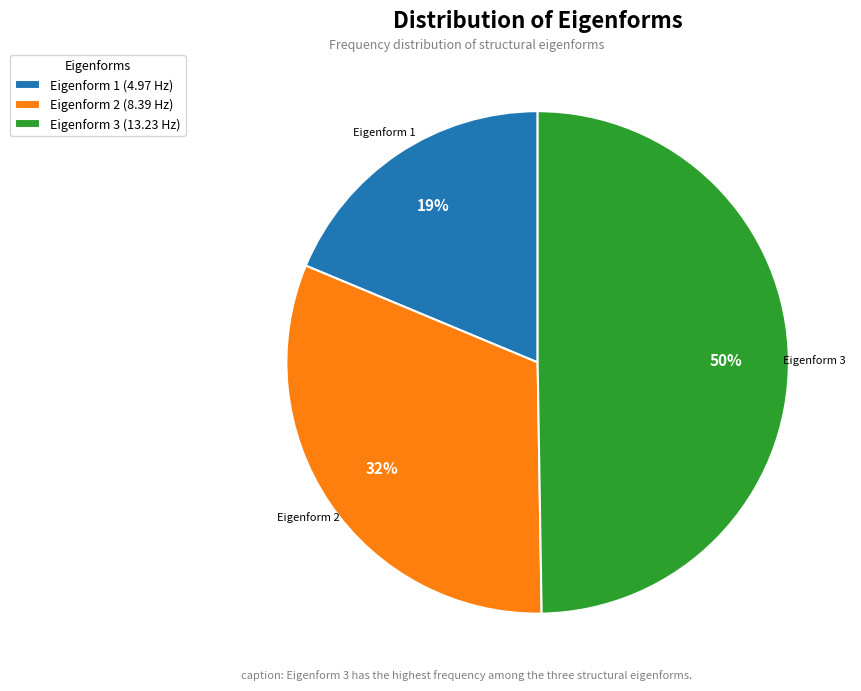

Is Eigenform 1 (4.97 Hz) the majority of the pie?

No